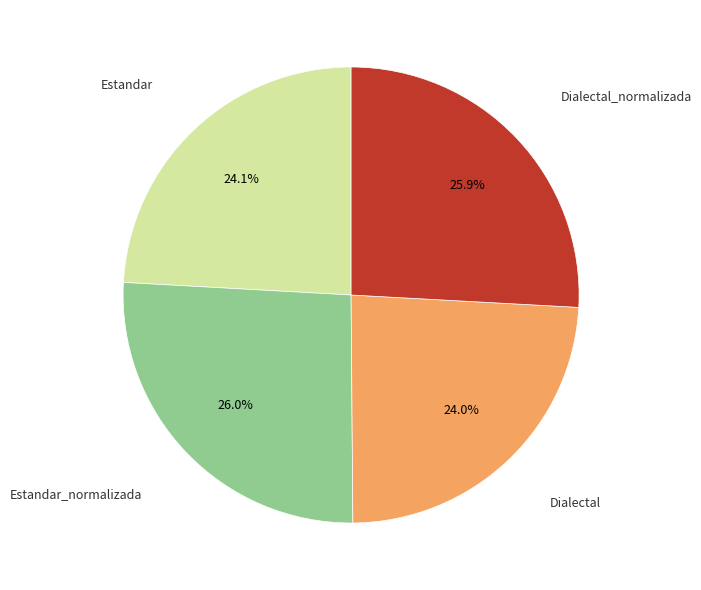

Is there a majority slice in this chart?

No